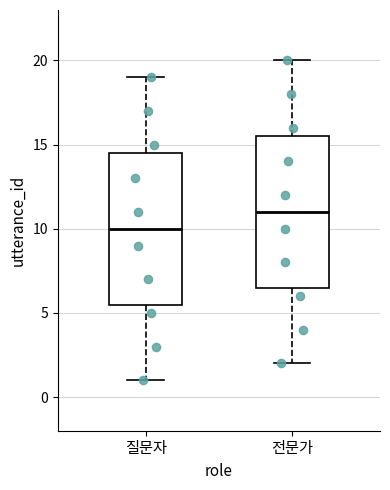

Reading left to right, read every box against the y-axis: the position of its median line, the range the box covers, and the ends of its whiskers. The values are not printed on the chart, so give them approximately, as read against the axis.

질문자: median 10.0, box 5.5 to 14.5, whiskers 1.0 to 19.0
전문가: median 11.0, box 6.5 to 15.5, whiskers 2.0 to 20.0